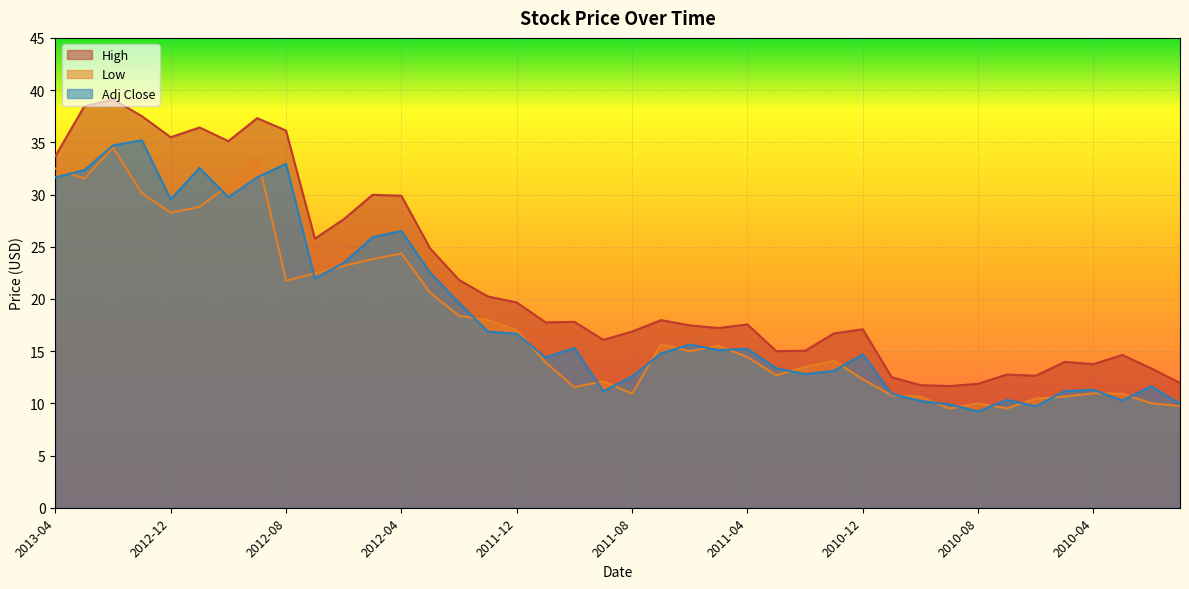

What is the difference between the High values at 2012-05 and 2012-08?

6.1